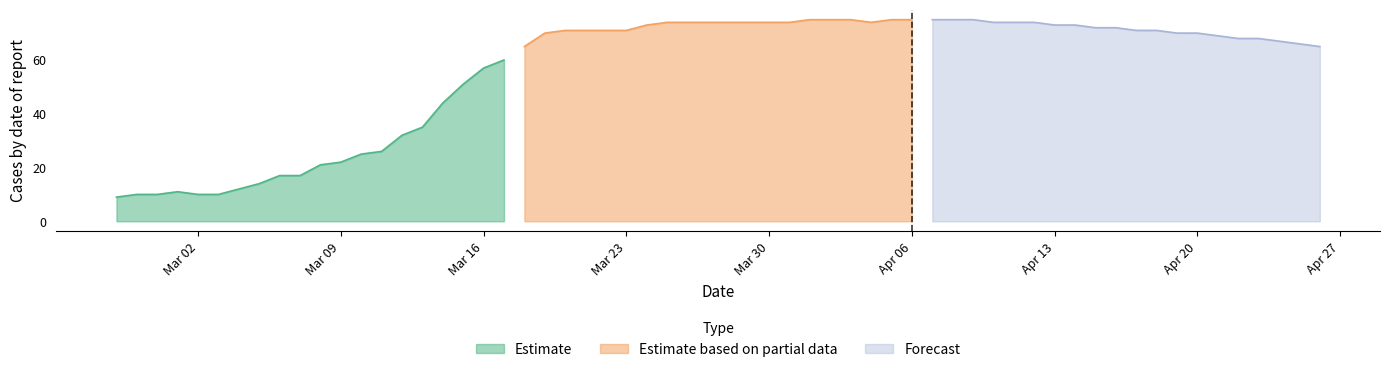

What is the lowest value of the Estimate series?

9